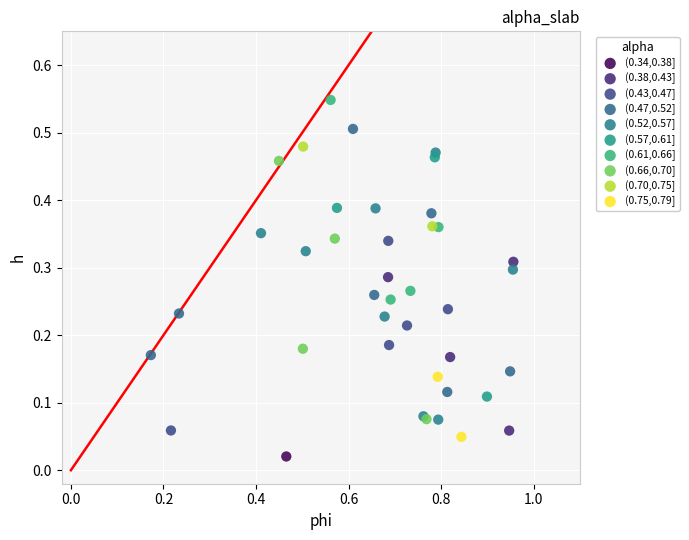

What are all the series names shown in the legend?

(0.34,0.38], (0.38,0.43], (0.43,0.47], (0.47,0.52], (0.52,0.57], (0.57,0.61], (0.61,0.66], (0.66,0.70], (0.70,0.75], (0.75,0.79]